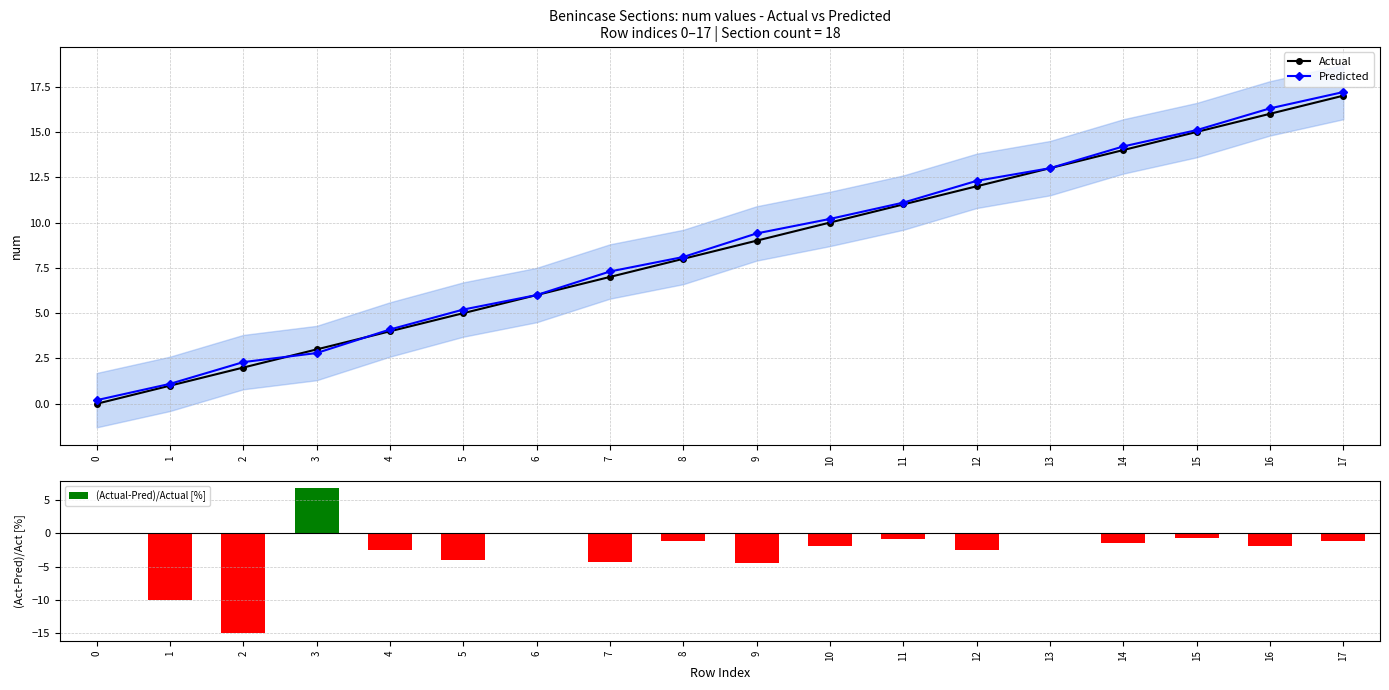

What is the total value across all series at 6?

12.0